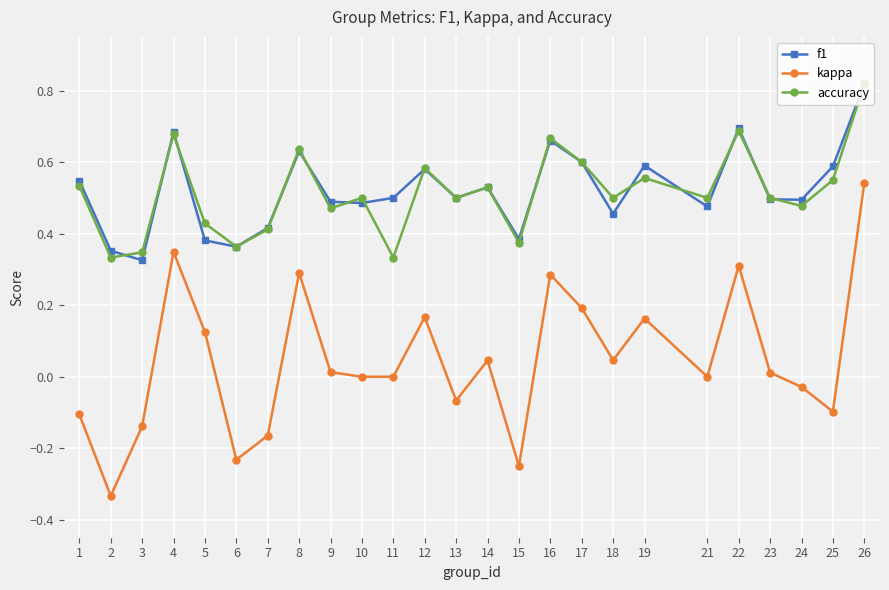

Between 7 and 16, which series saw the biggest shift?

kappa